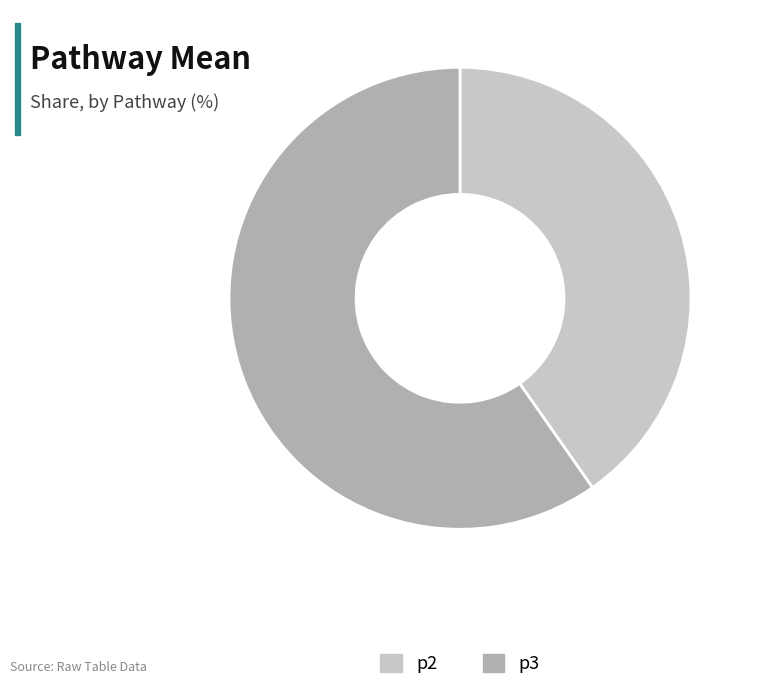

What is the largest slice in the pie chart?

p3